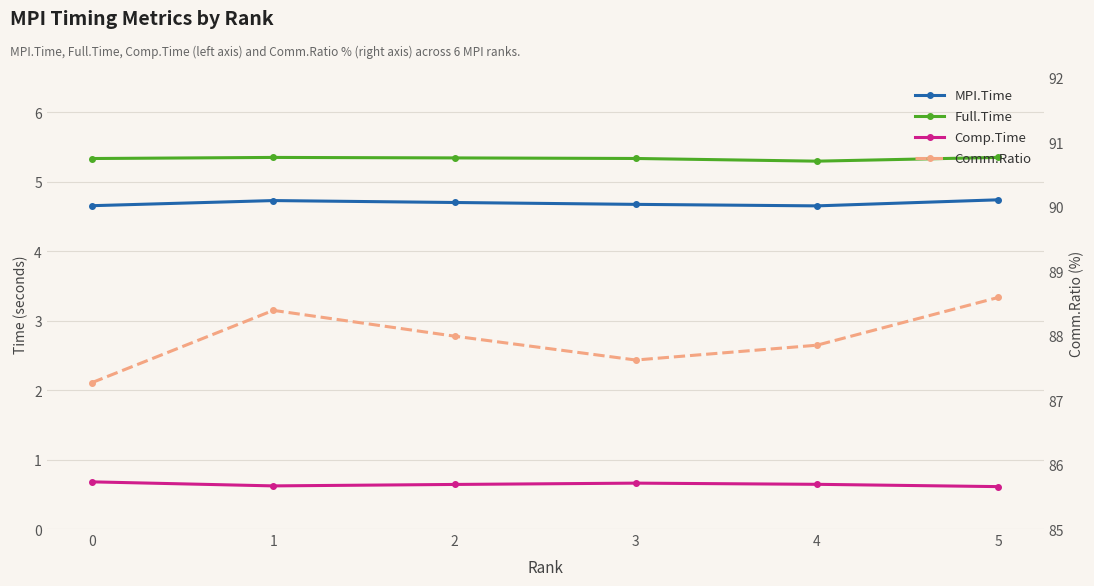

Count the MPI.Time values in the range 4 to 5.

6